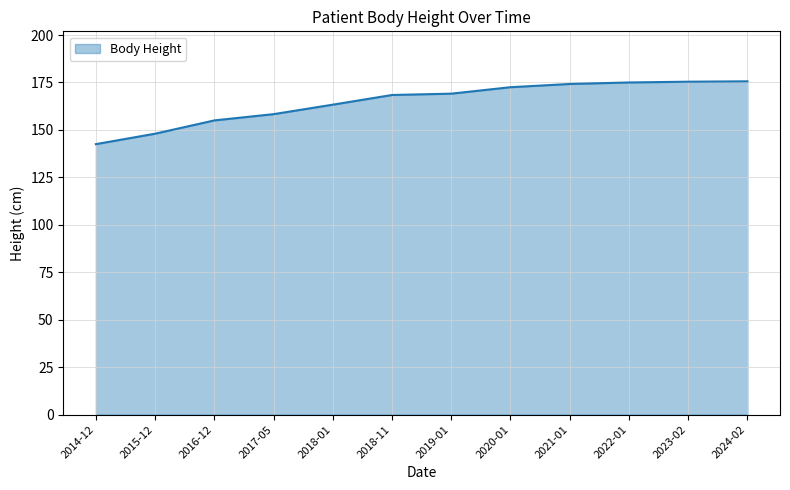

Is it true that the value at 2018-01 is 163.3?

True